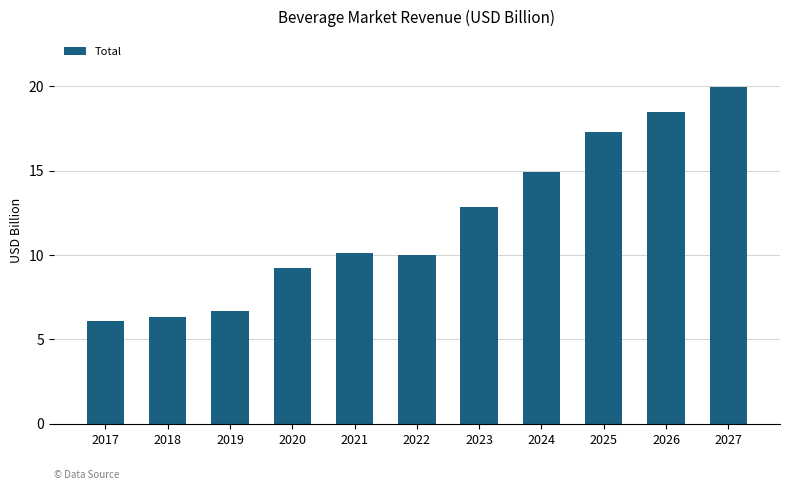

Reading left to right, what are all the values shown in this chart?

6.1	6.3	6.7	9.2	10.1	10.0	12.8	14.9	17.3	18.5	19.9